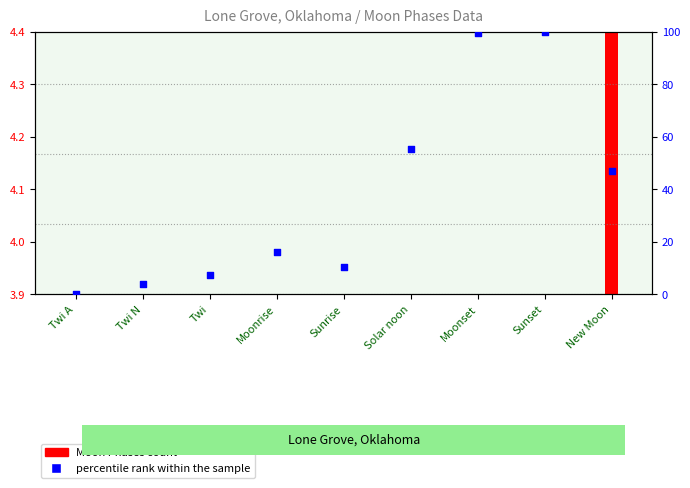

Between Sunrise and Solar noon, which is larger?

Solar noon